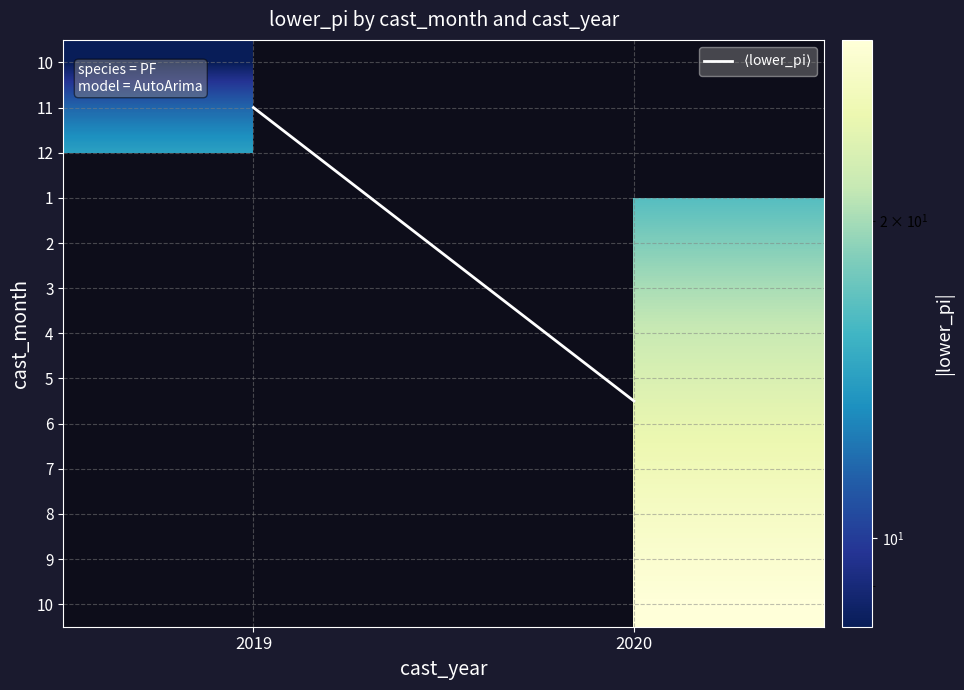

Which series has the widest spread of values?

$\langle$lower_pi$\rangle$